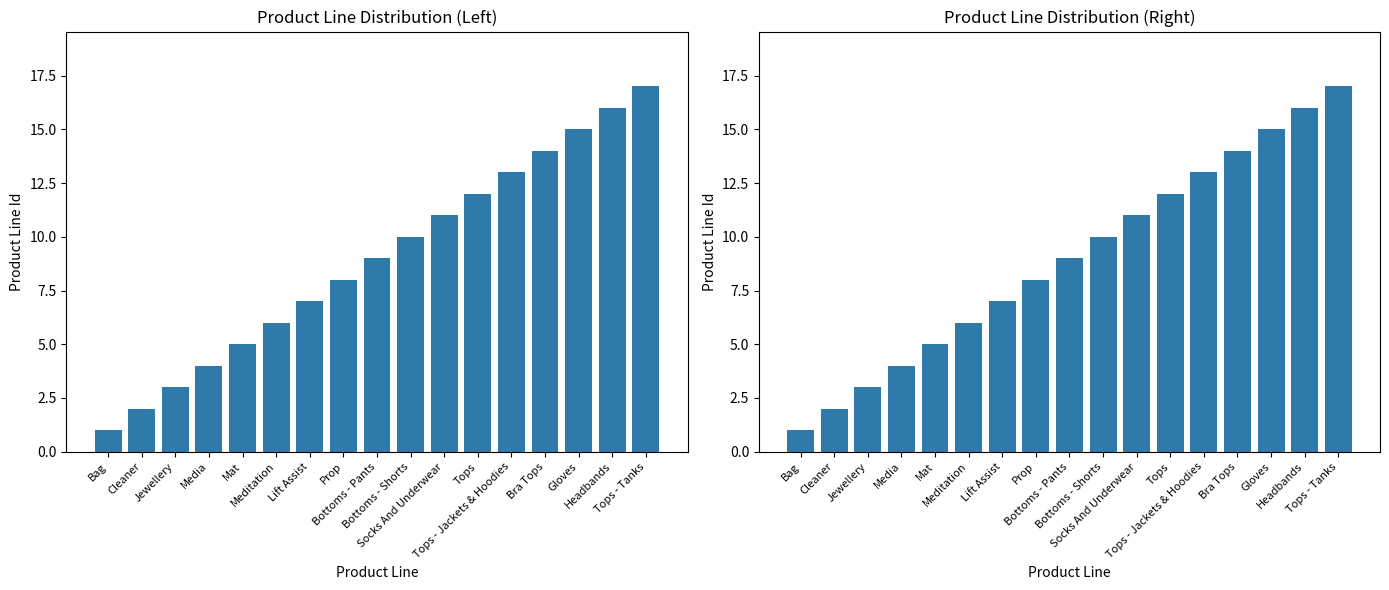

The value at Tops - Tanks is 5. True or false?

False